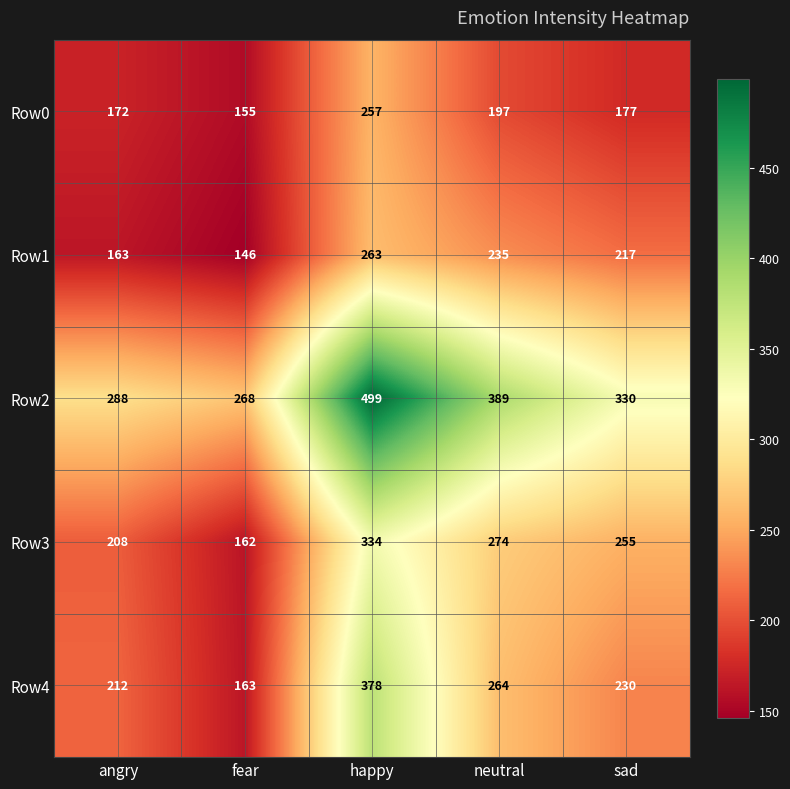

Rank the categories by Row0 value from highest to lowest.

happy, neutral, sad, angry, fear